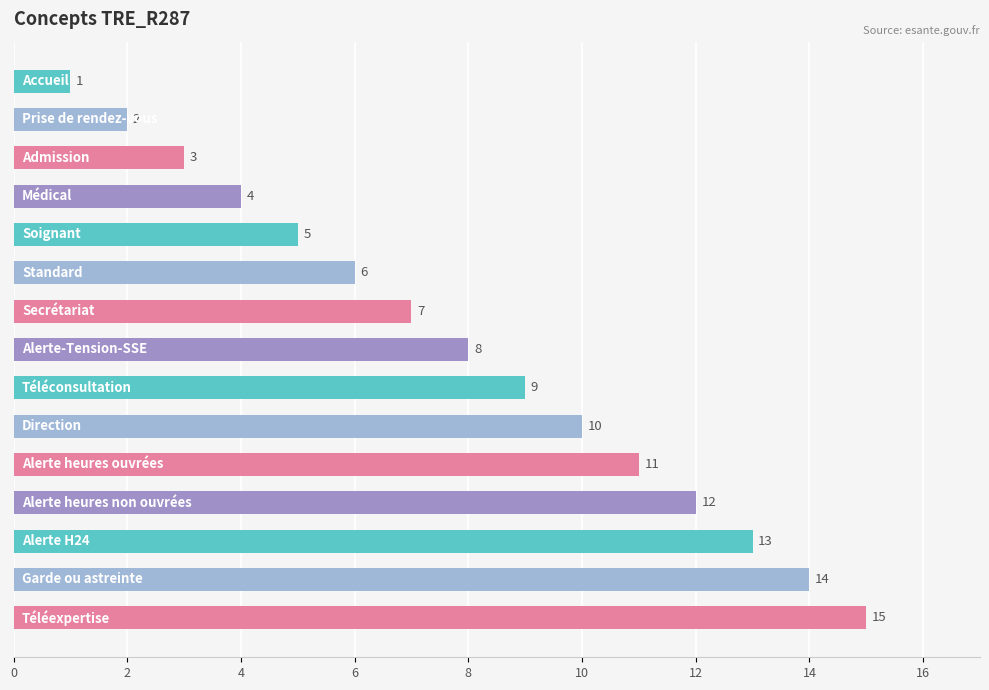

What is the sum of all values?

120